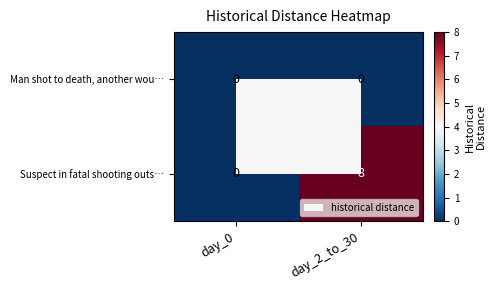

Which series has the largest total across all categories?

Suspect in fatal shooting outs…